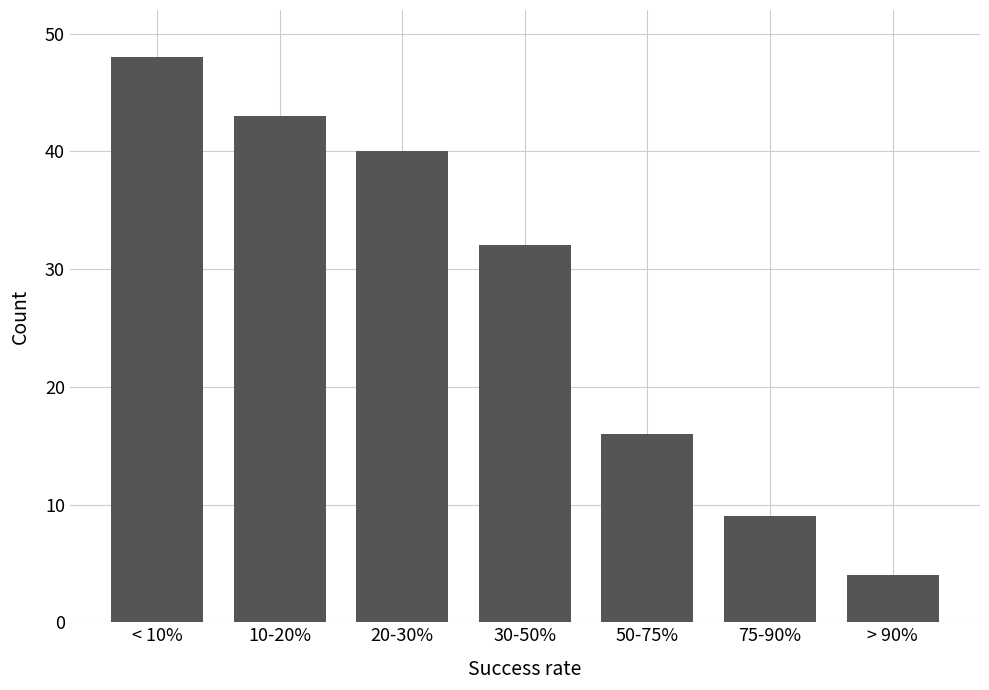

Reading left to right, what are all the values shown in this chart?

48	43	40	32	16	9	4